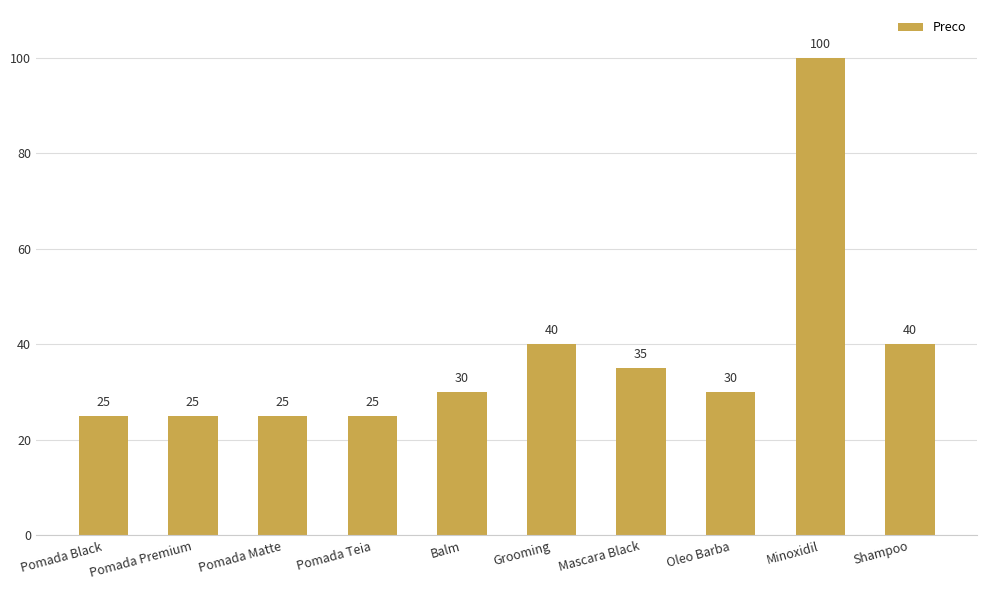

What is the label of the 10th bar from the right?

Pomada Black